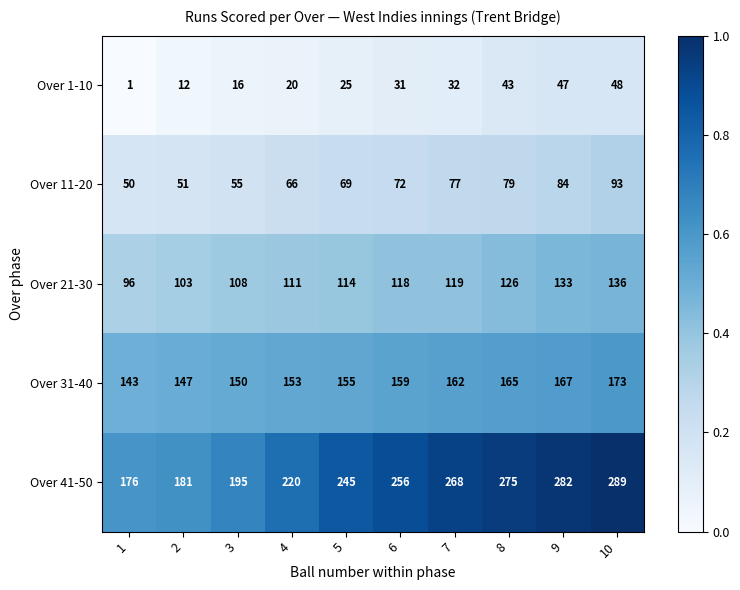

The Over 41-50 series shows 379 at 6. True or false?

False